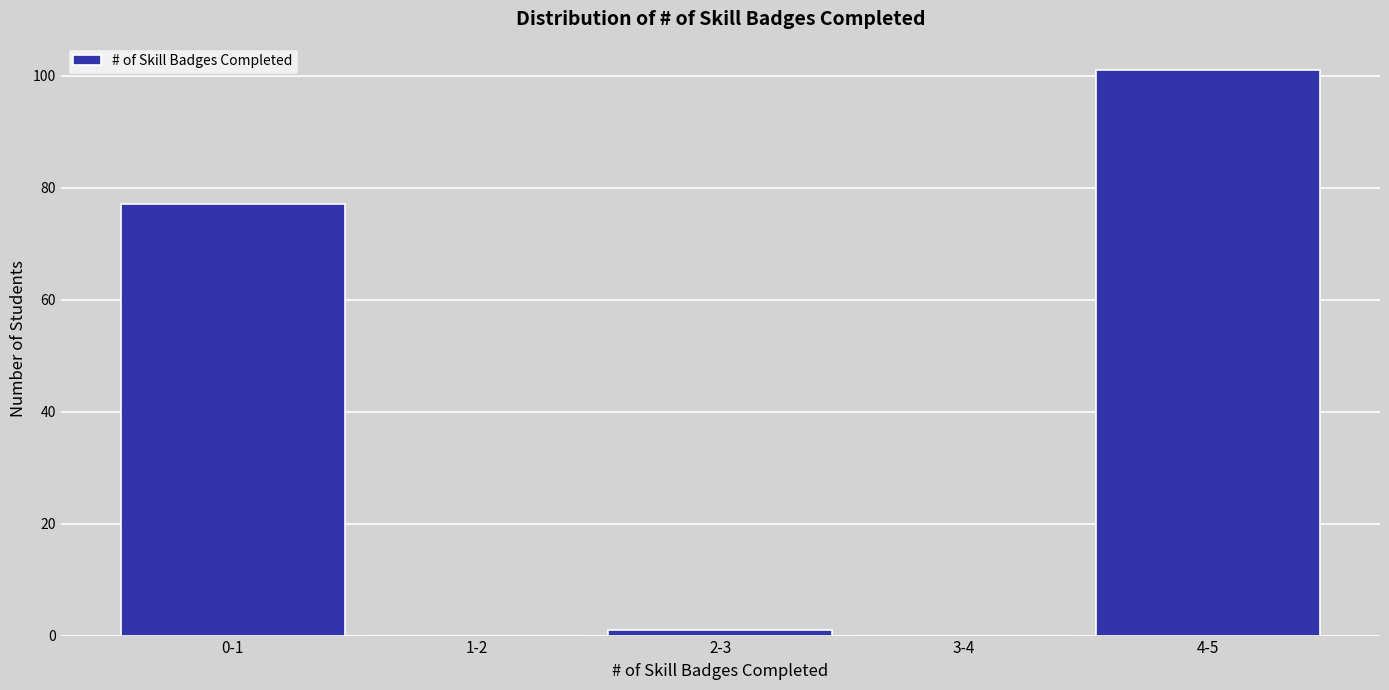

Reading left to right, list all the values displayed in this chart.

0-1=77	1-2=0	2-3=1	3-4=0	4-5=101